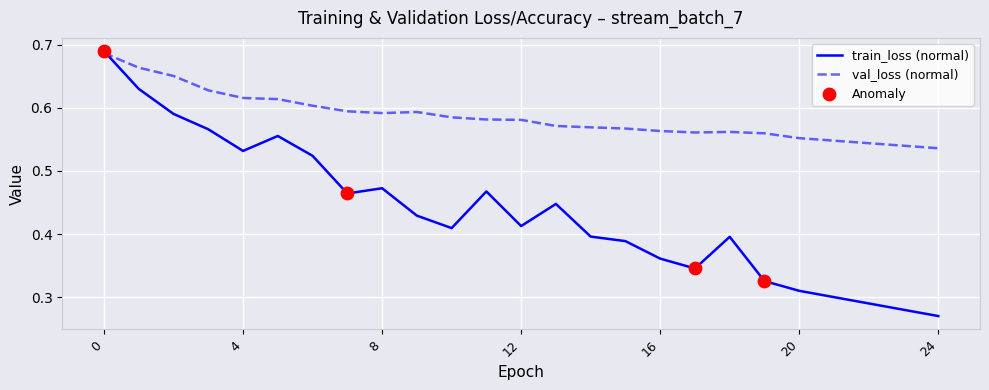

Which series has the largest total across all categories?

val_loss (normal)